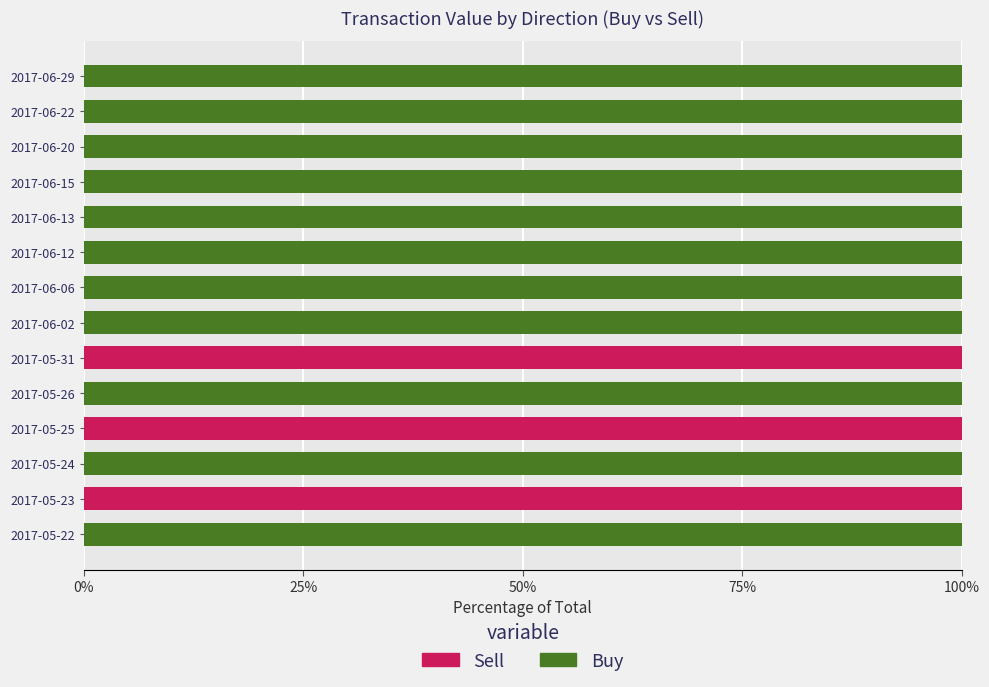

True or false: Buy has a value of 100 at 2017-06-06.

True